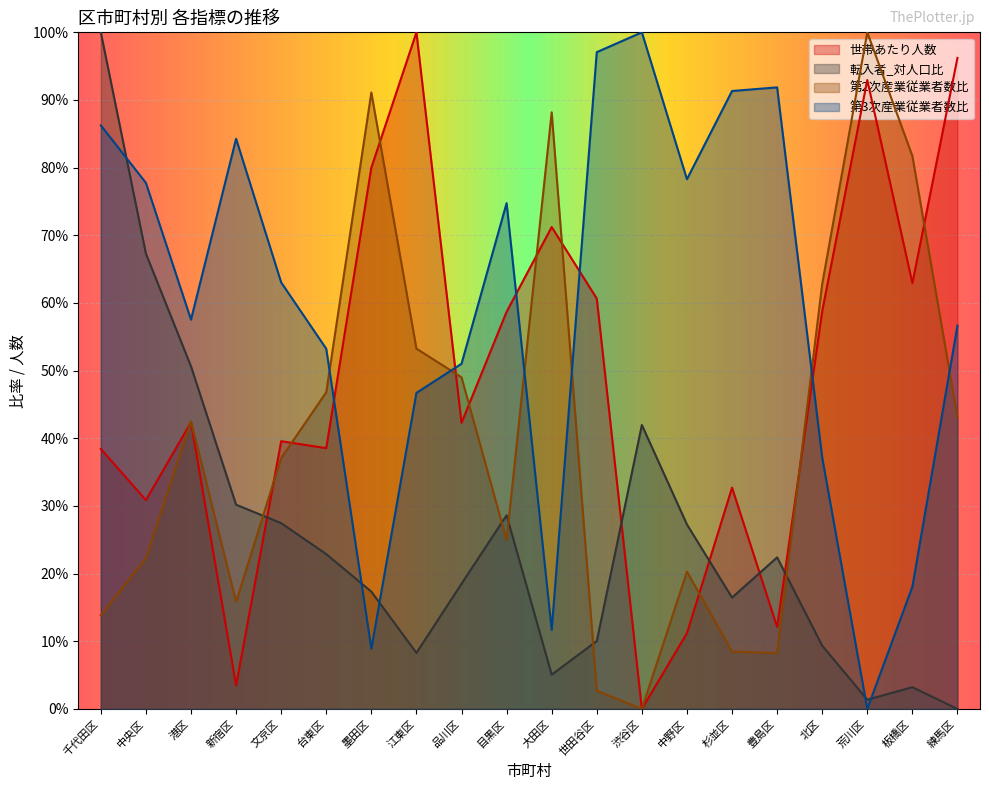

List the labels in order of 世帯あたり人数 value, largest first.

江東区, 練馬区, 荒川区, 墨田区, 大田区, 板橋区, 世田谷区, 北区, 目黒区, 港区, 品川区, 文京区, 台東区, 千代田区, 杉並区, 中央区, 豊島区, 中野区, 新宿区, 渋谷区